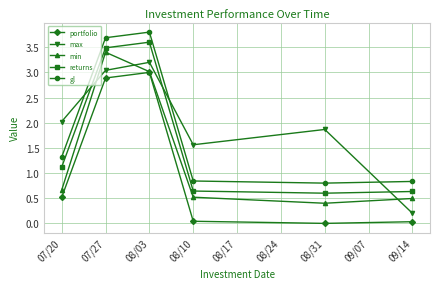

Where is max nearest to the value 1?

08/10